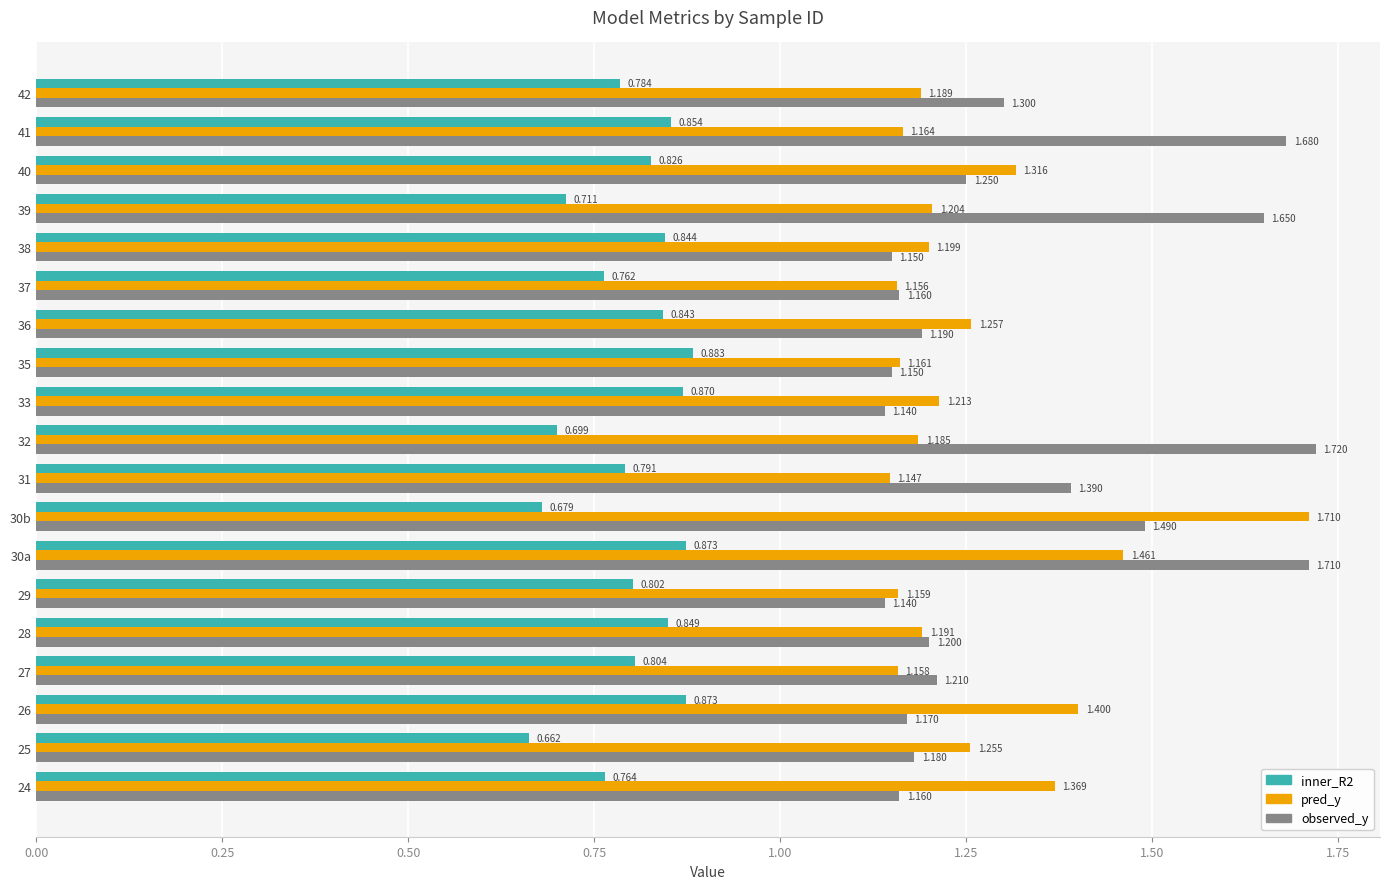

Between 31 and 37, which series saw the biggest shift?

observed_y